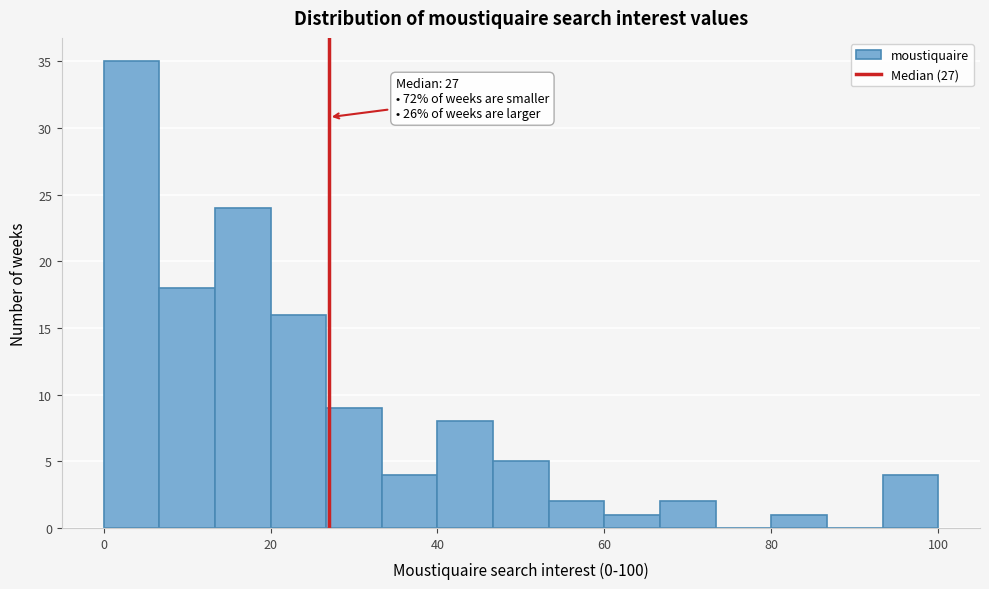

Read against the x-axis, roughly where is the centre of the tallest bar?

4